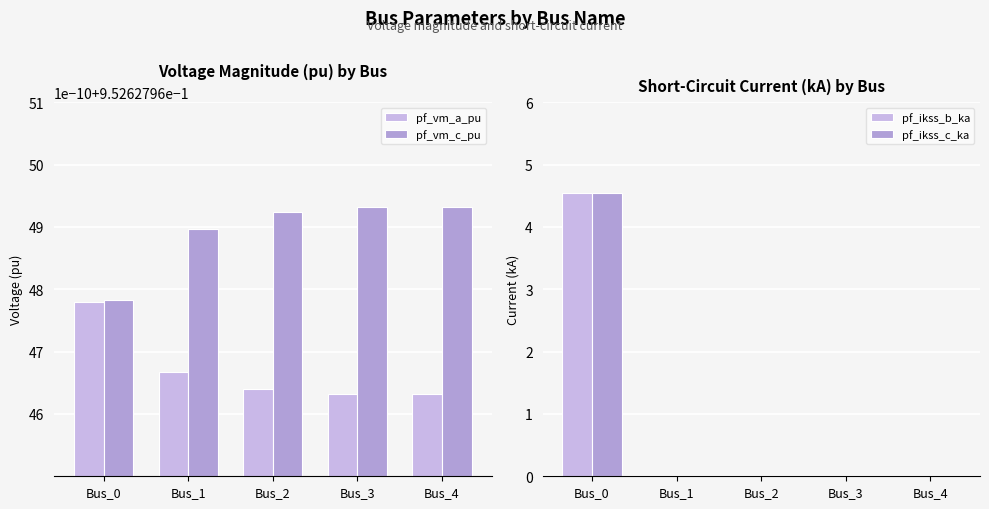

How many data points does each series have?

5